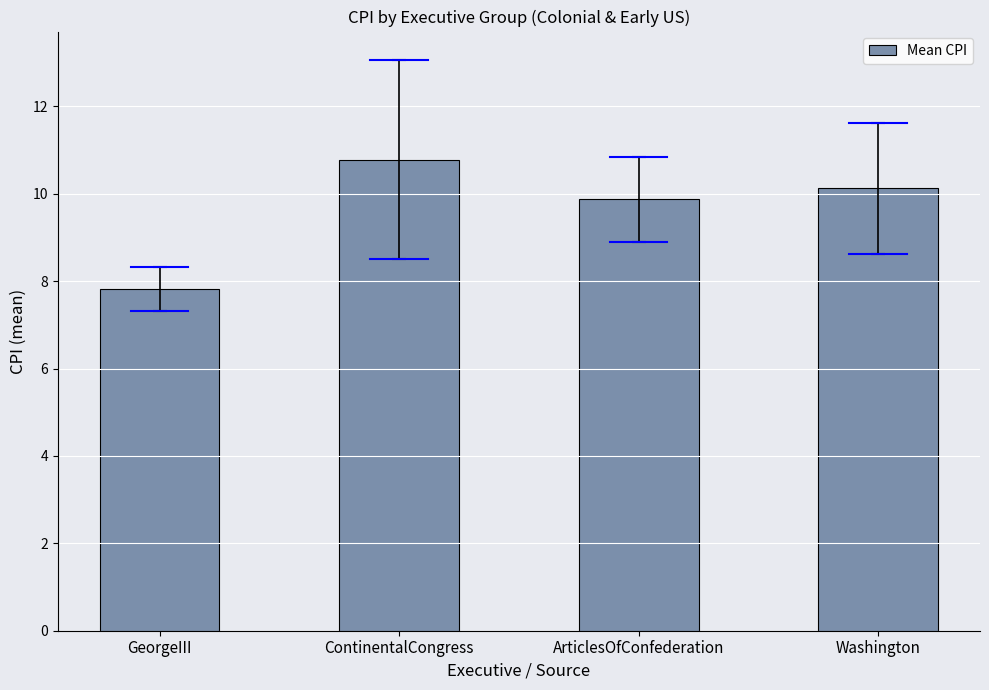

What is the smallest value displayed?

7.8